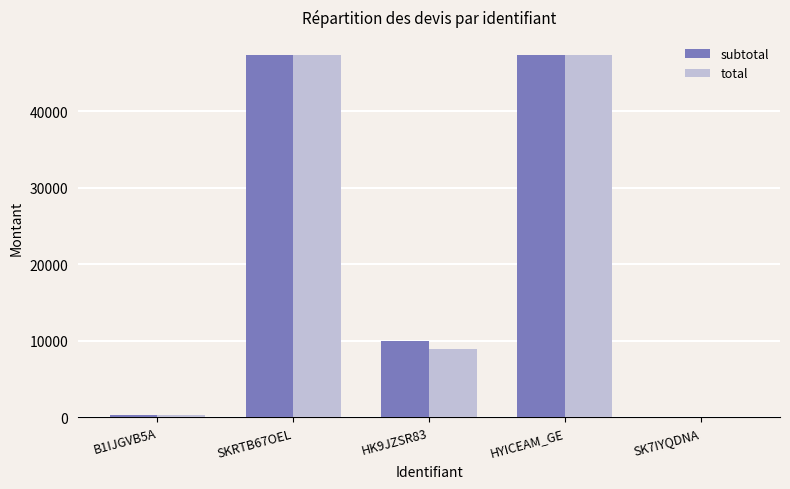

Where is total nearest to the value 23685?

HK9JZSR83